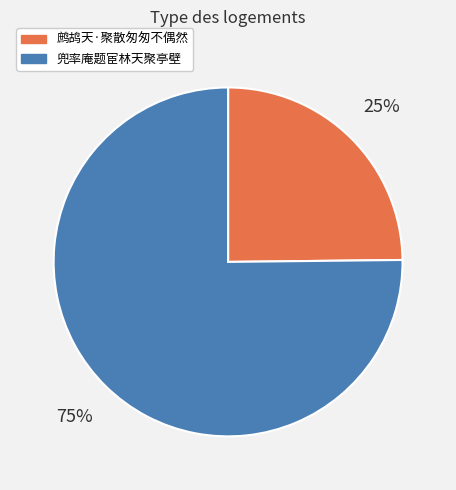

How many slices are in this pie chart?

2